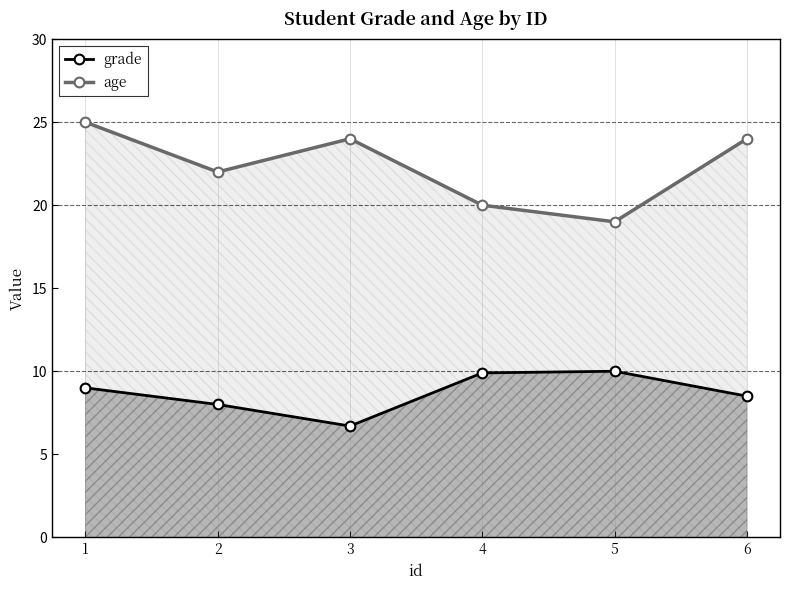

What is the spread (max minus min) of values at 1?

16.0